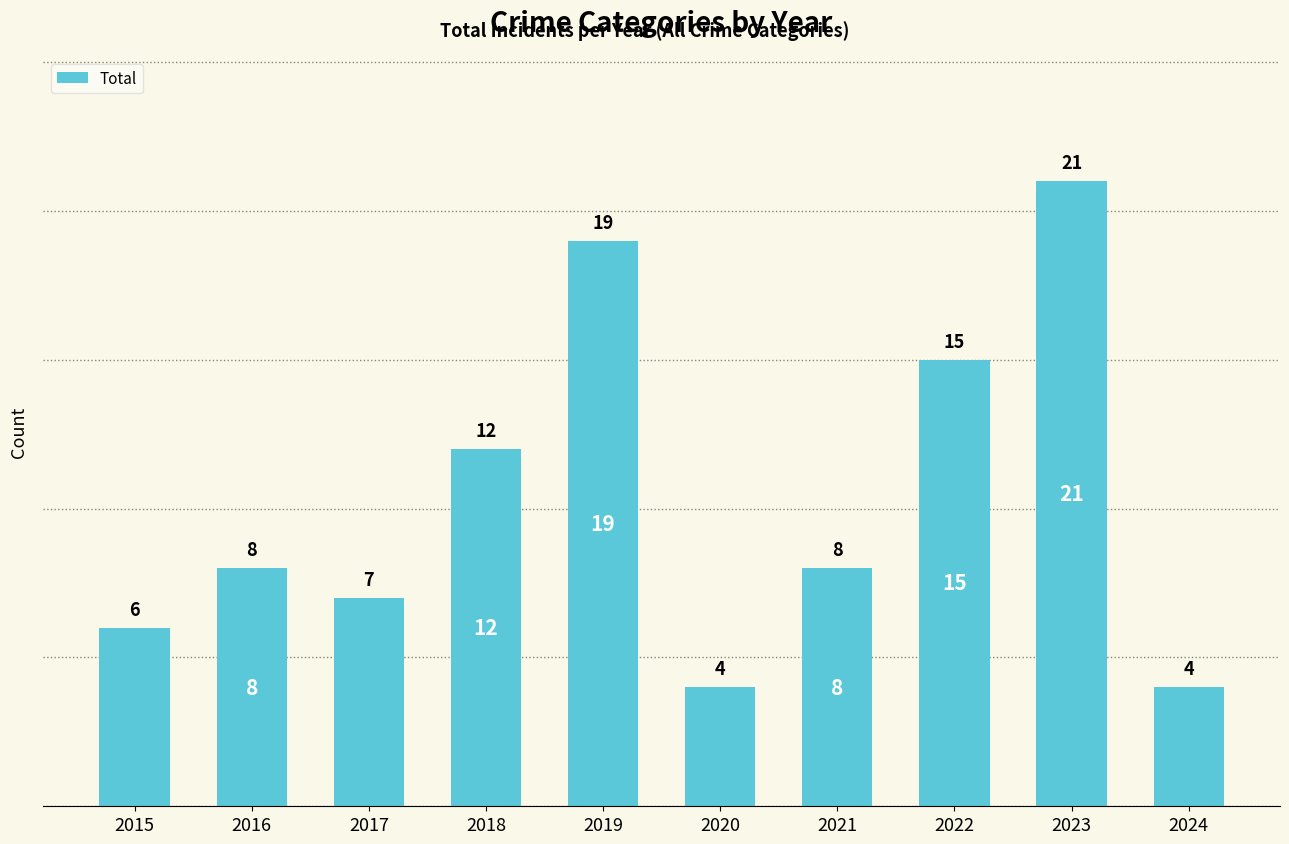

What is the maximum value shown in the chart?

21